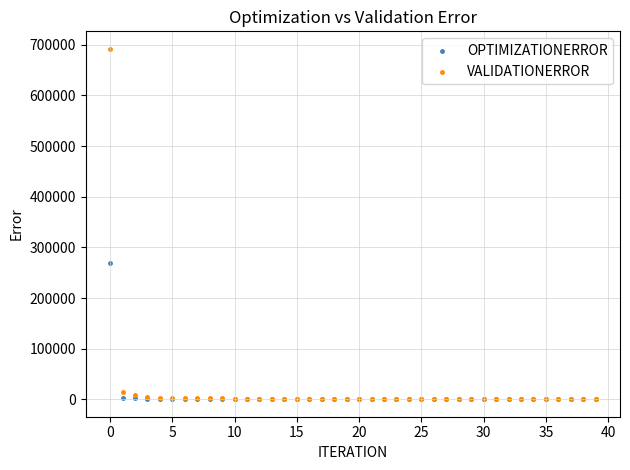

Which series has the largest Y range (max minus min)?

VALIDATIONERROR